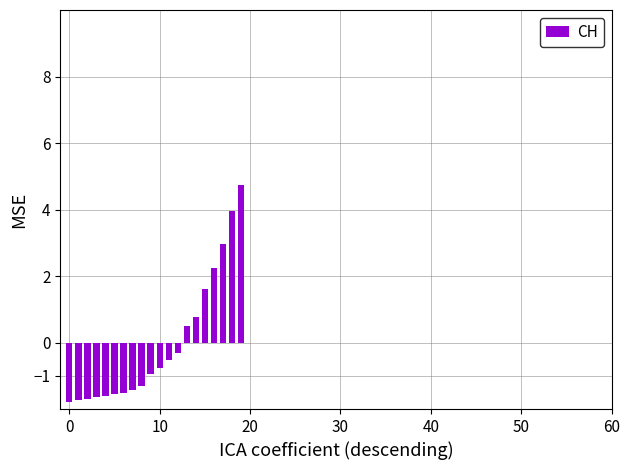

What is the smallest value displayed?

-1.8